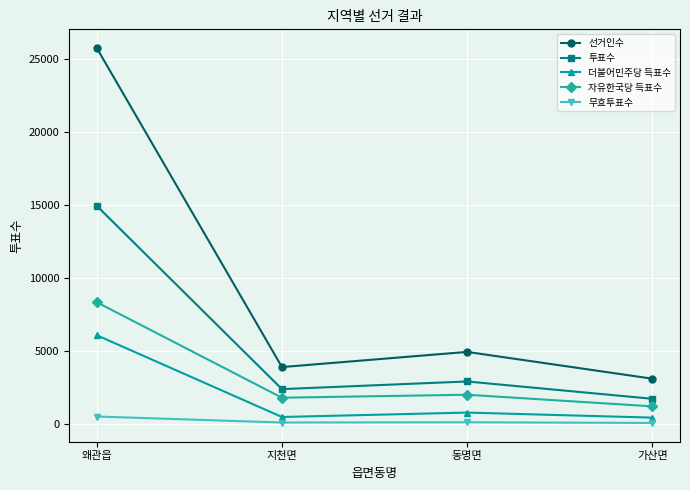

What is the label of the 4th point from the left?

가산면